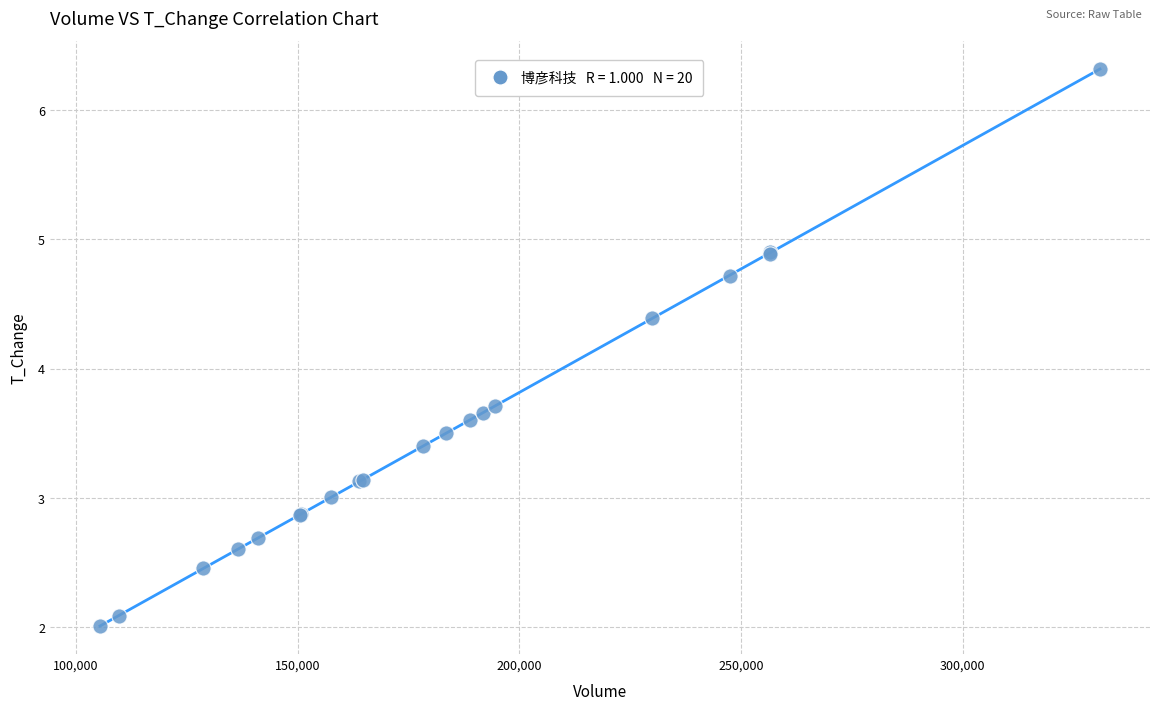

What Y value in the scatter plot is closest to 4?

3.7